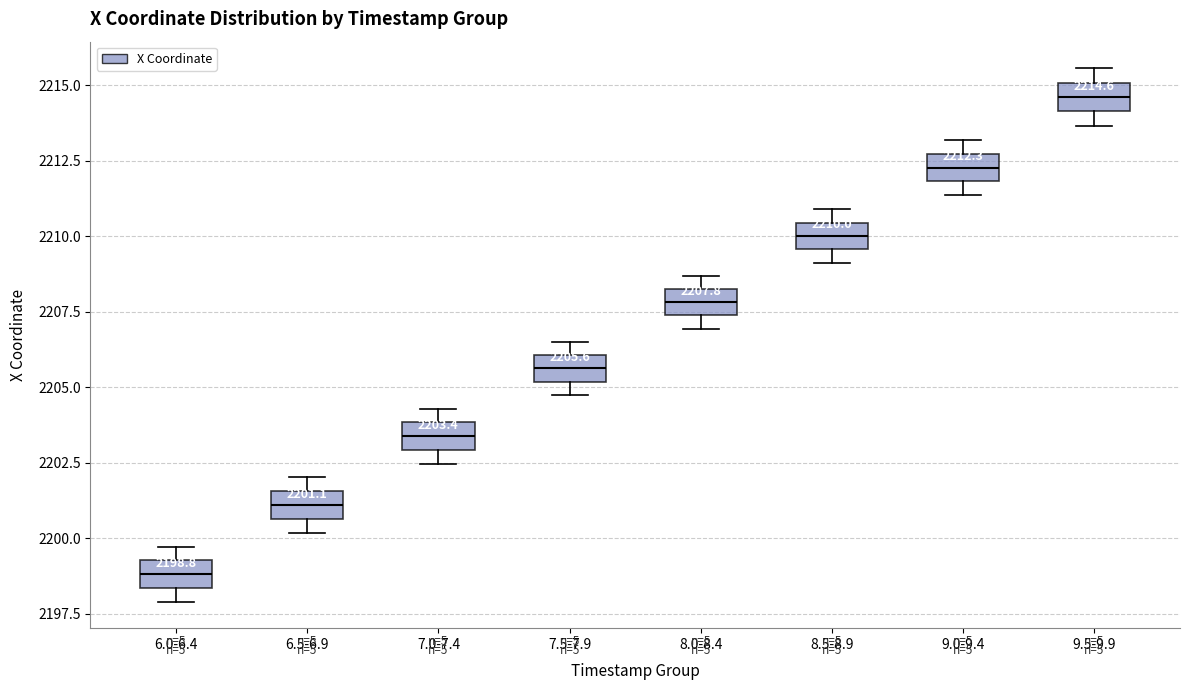

Which box's median line is the highest?

9.5-9.9